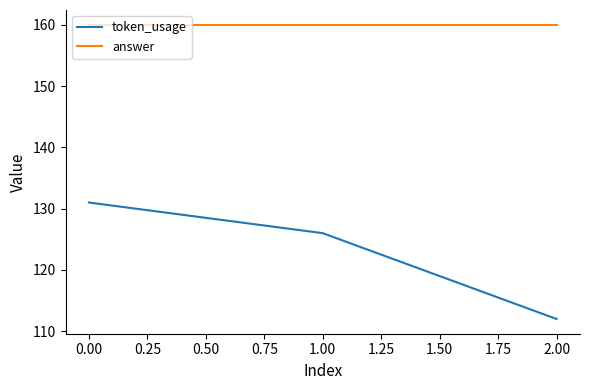

What is the minimum value shown in the chart?

112